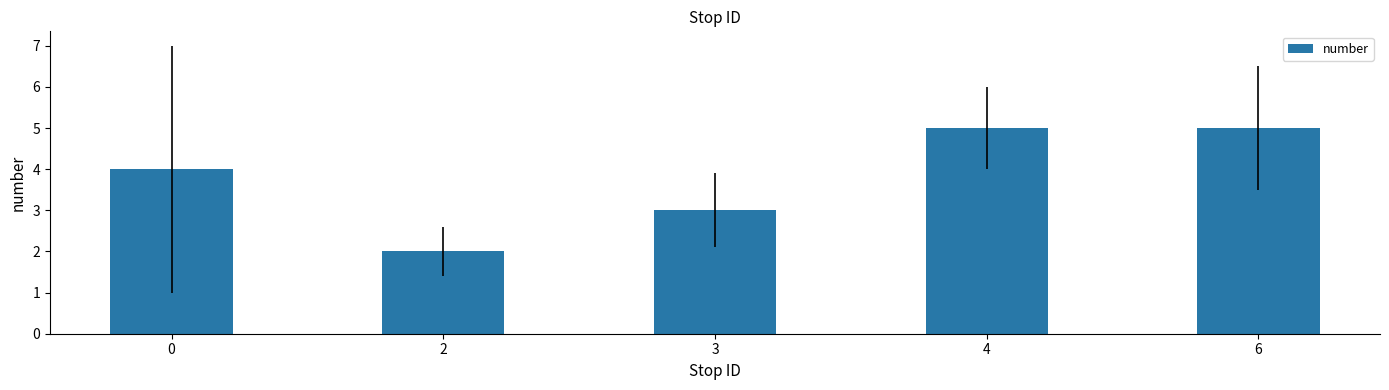

Reading left to right, transcribe all the data shown in this chart.

4	2	3	5	5